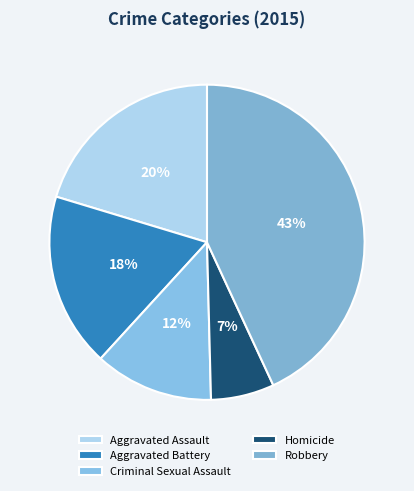

To the nearest percent, what portion does Aggravated Battery represent?

18%